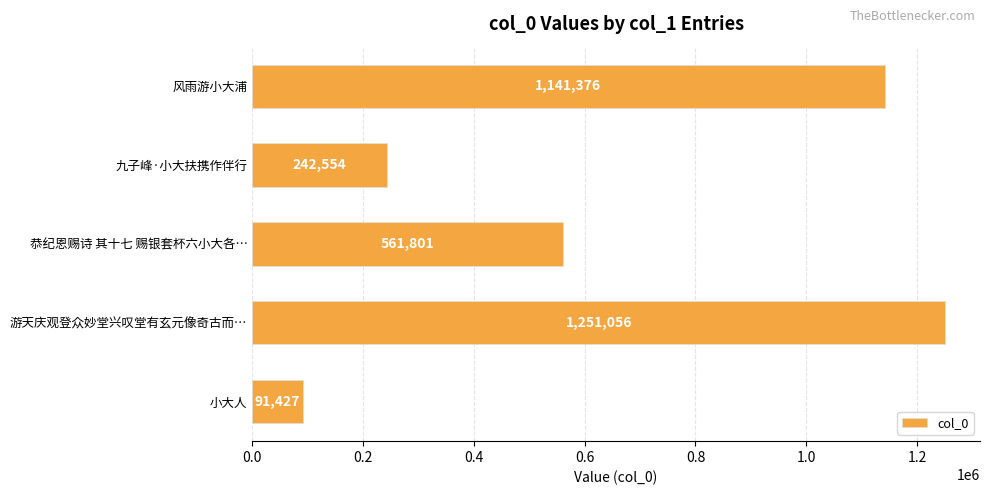

What is the change in value from 恭纪恩赐诗 其十七 赐银套杯六小大各… to 游天庆观登众妙堂兴叹堂有玄元像奇古而…?

+689255